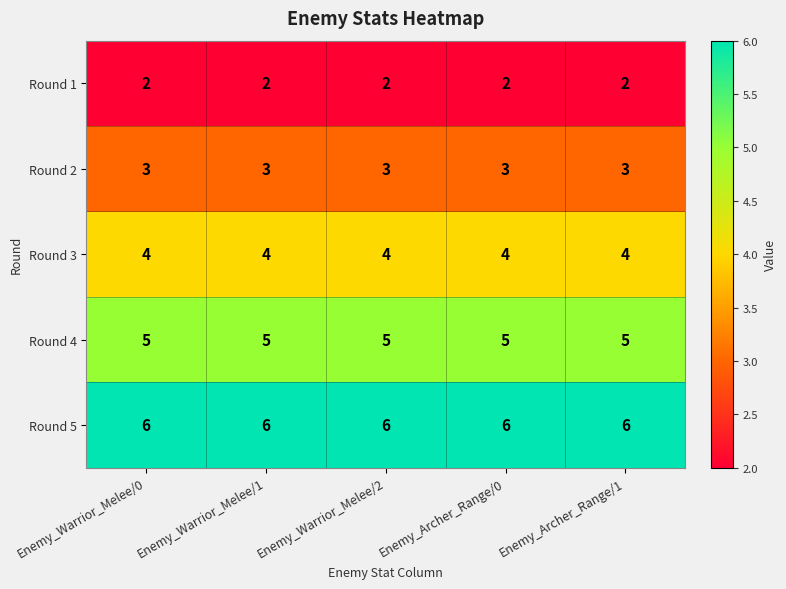

At how many categories does at least one series exceed 5?

5